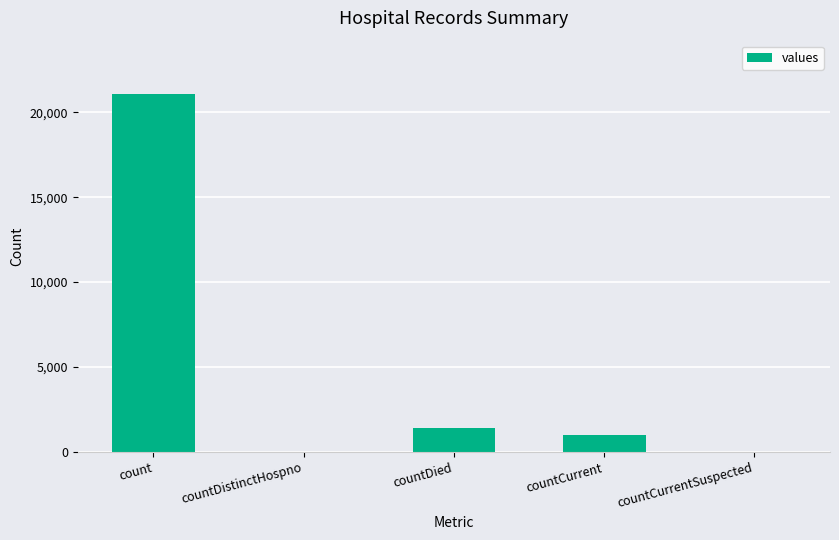

How many data points does each series have?

5